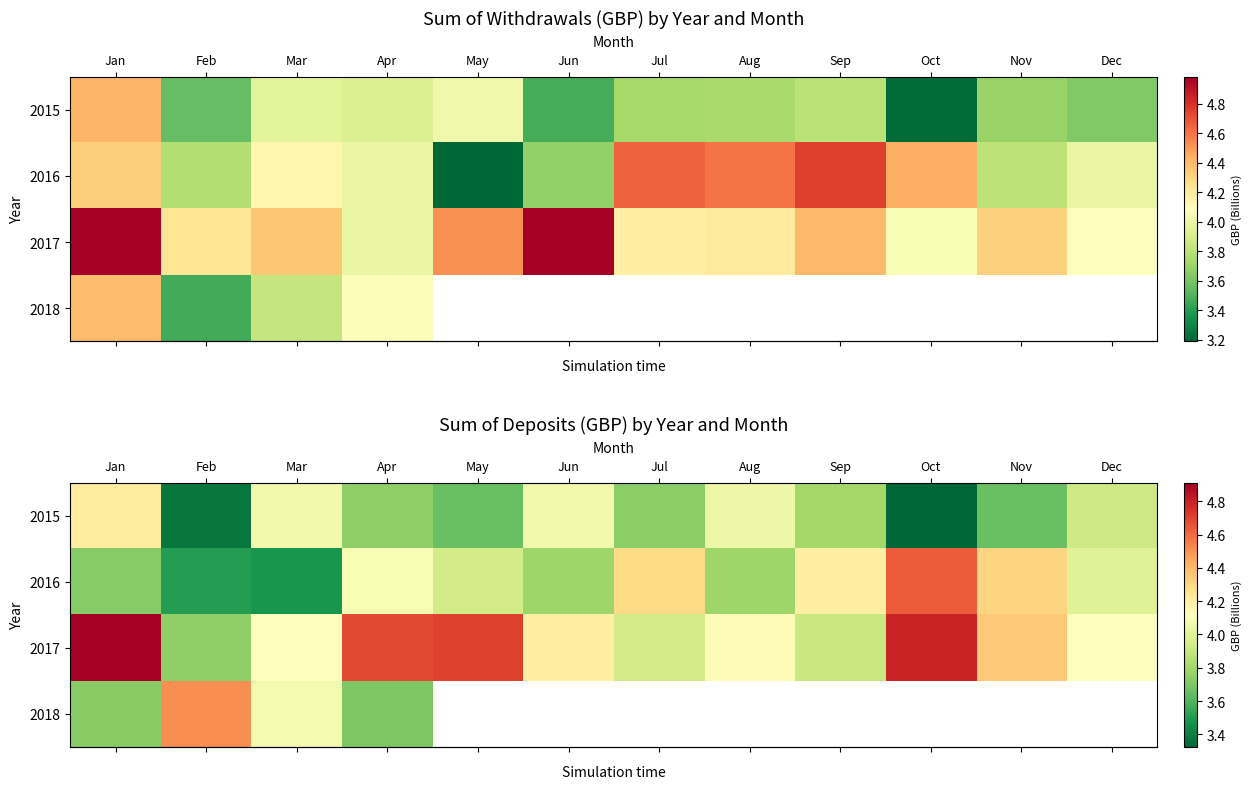

Reading left to right, extract all data points from this chart.

row_0: Jan=4.2	Feb=3.4	Mar=4.1	Apr=3.7	May=3.7	Jun=4.1	Jul=3.7	Aug=4.0	Sep=3.8	Oct=3.3	Nov=3.7	Dec=3.9
row_1: Jan=3.7	Feb=3.5	Mar=3.5	Apr=4.1	May=3.9	Jun=3.8	Jul=4.3	Aug=3.8	Sep=4.2	Oct=4.6	Nov=4.3	Dec=4.0
row_2: Jan=4.9	Feb=3.7	Mar=4.1	Apr=4.7	May=4.7	Jun=4.2	Jul=3.9	Aug=4.1	Sep=3.9	Oct=4.8	Nov=4.4	Dec=4.1
row_3: Jan=3.7	Feb=4.5	Mar=4.1	Apr=3.7	May=0.0	Jun=0.0	Jul=0.0	Aug=0.0	Sep=0.0	Oct=0.0	Nov=0.0	Dec=0.0